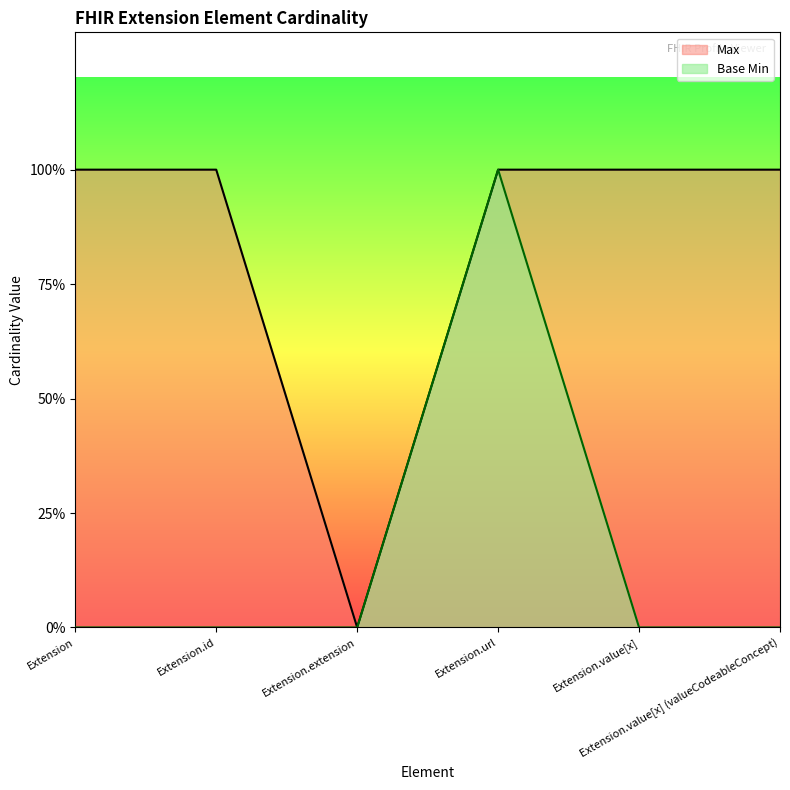

Reading right to left, what are all the values shown in this chart?

Max: 1	1	1	0	1	1
Base Min: 0	0	1	0	0	0